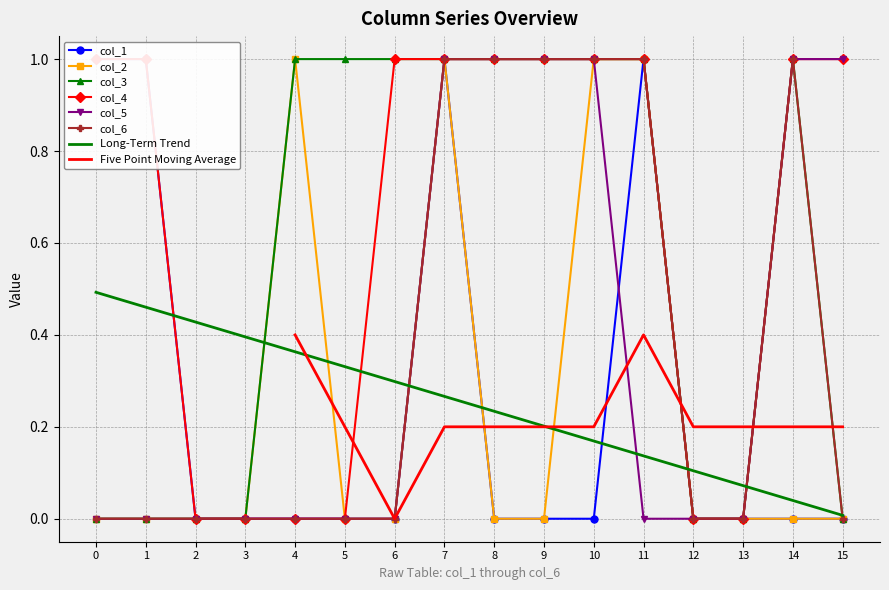

The value of col_6 at 5 is 0.0. True or false?

True